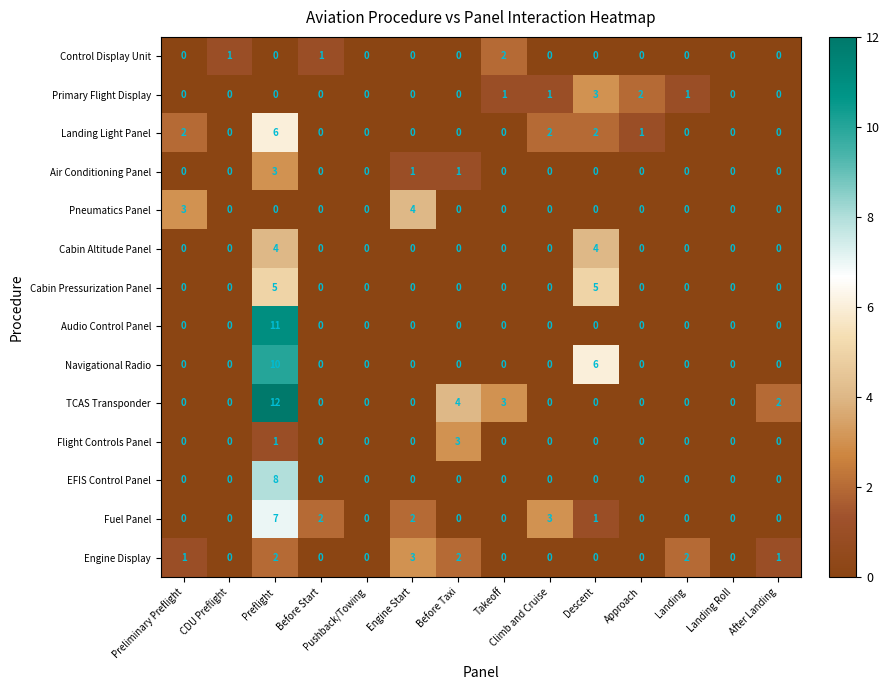

What is the sum of all Pneumatics Panel values?

7